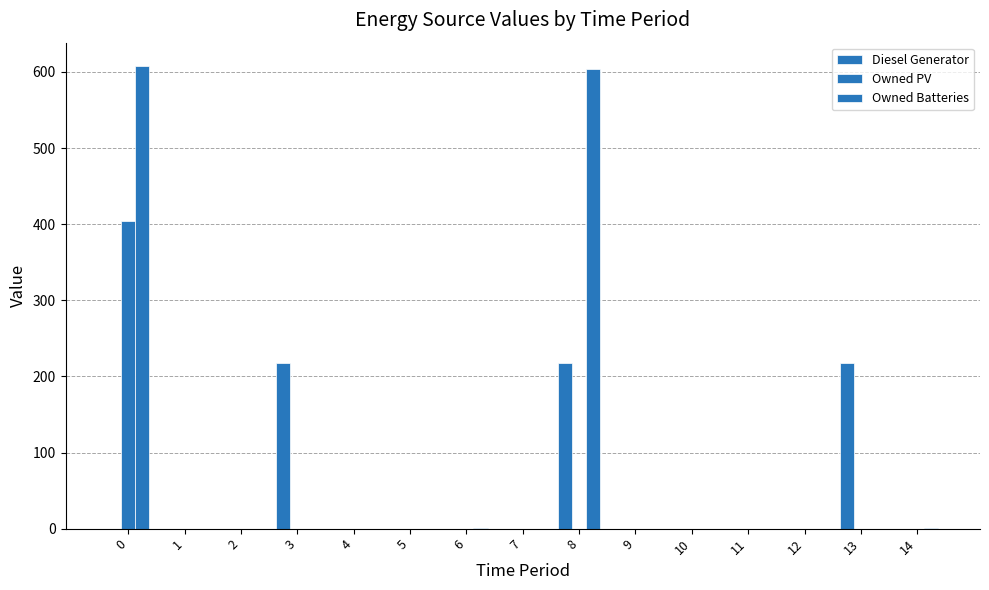

What is the average value of the Owned Batteries series?

81